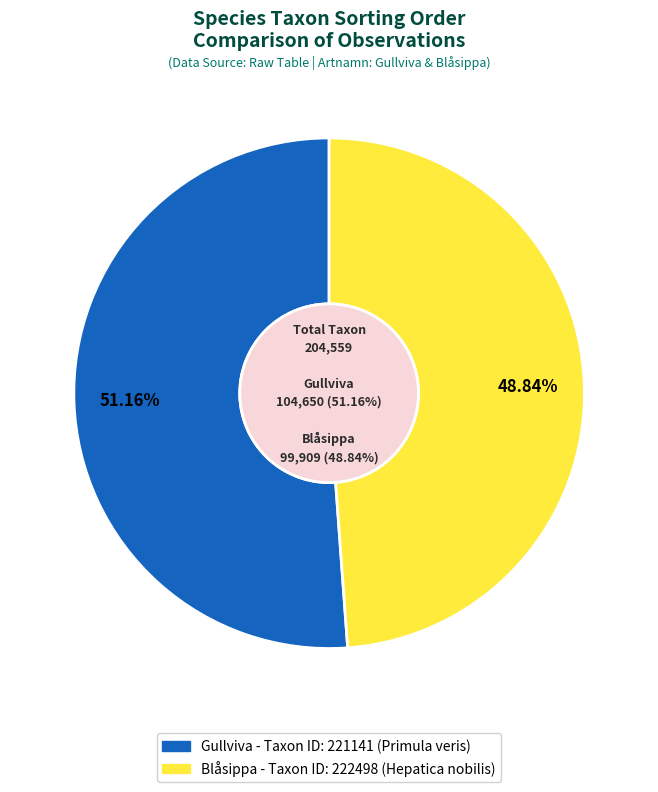

To the nearest percent, what is the average slice percentage?

50%